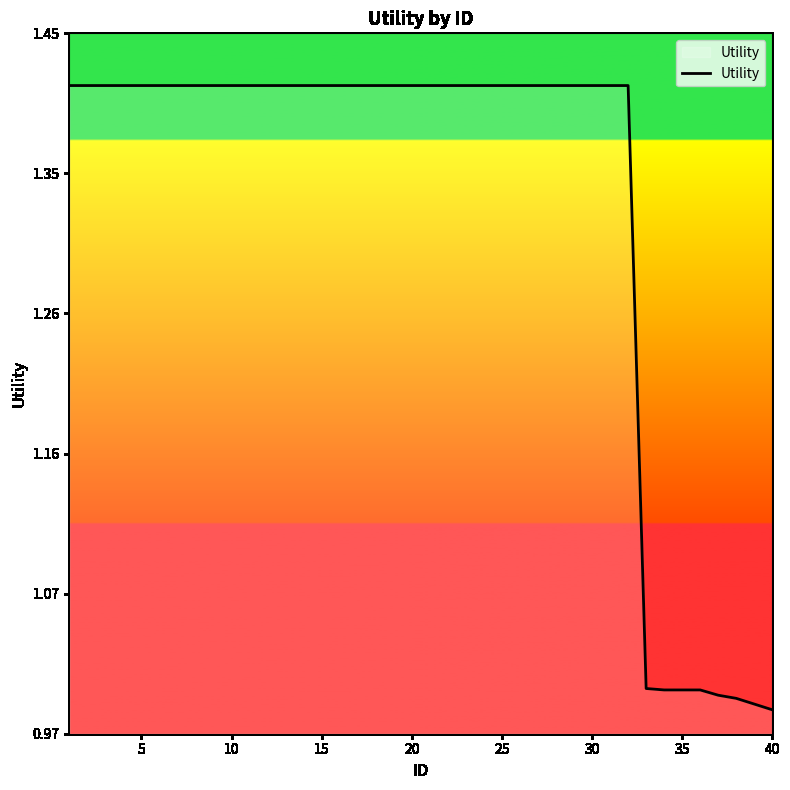

How many categories are shown in the chart?

40